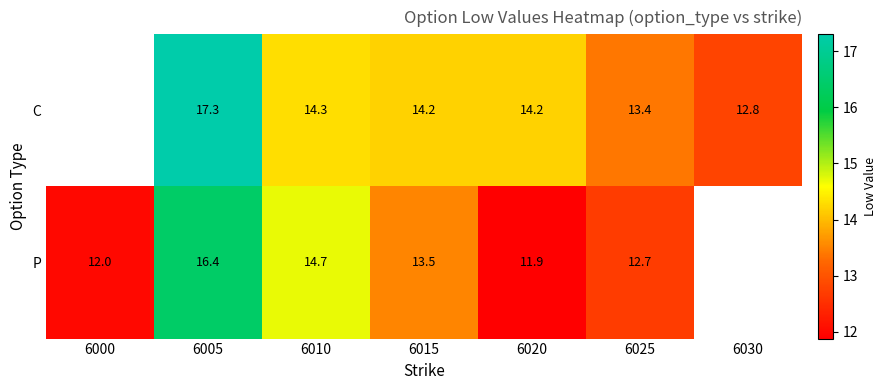

What is the sum of the C values at 6005 and 6020?

31.5